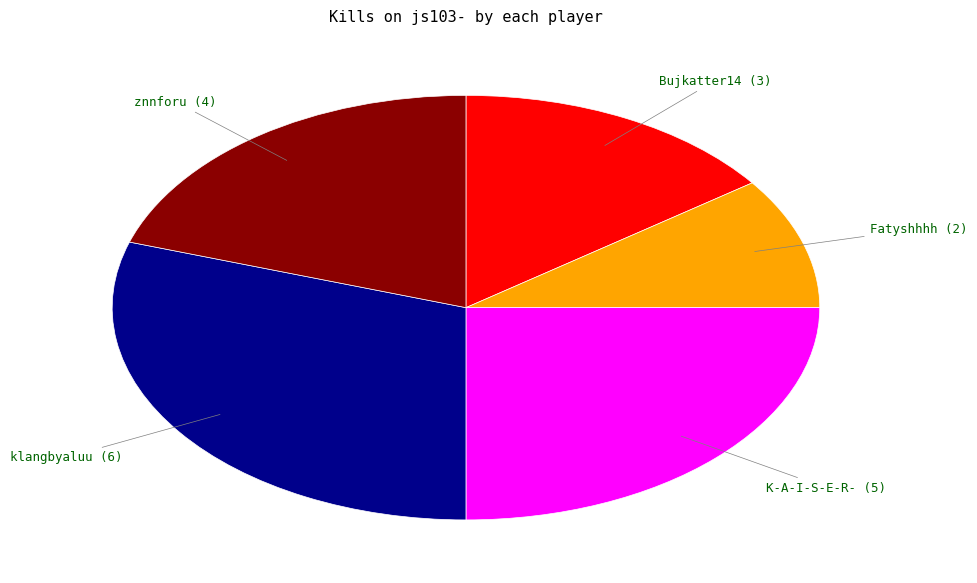

Which slice is the smallest?

Fatyshhhh